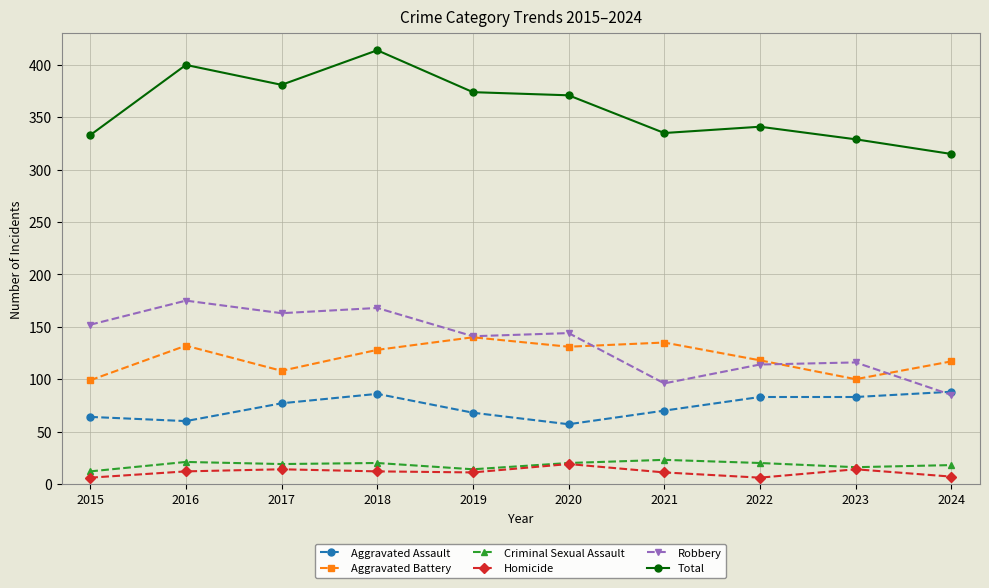

Does the chart have visible grid lines?

Yes